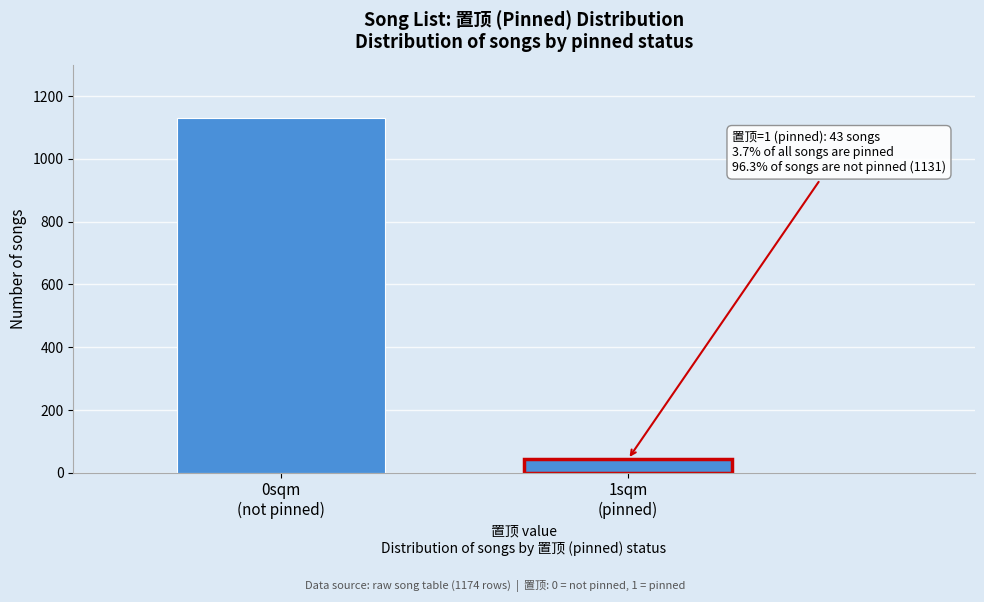

Reading left to right, list all the values displayed in this chart.

1131	43